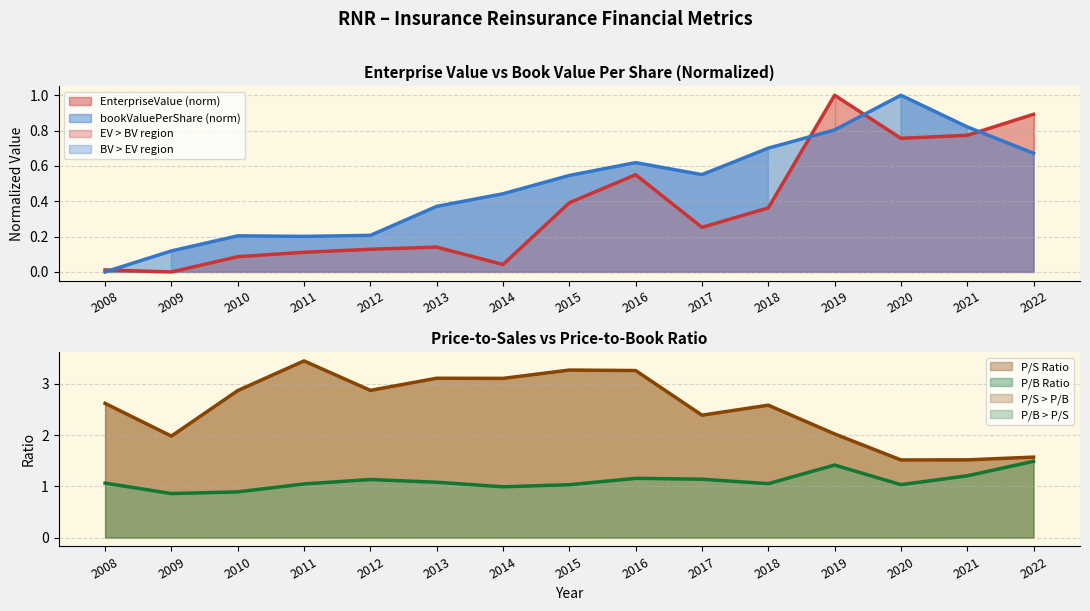

What is the sum of the EnterpriseValue values at 2017 and 2020?

1.0